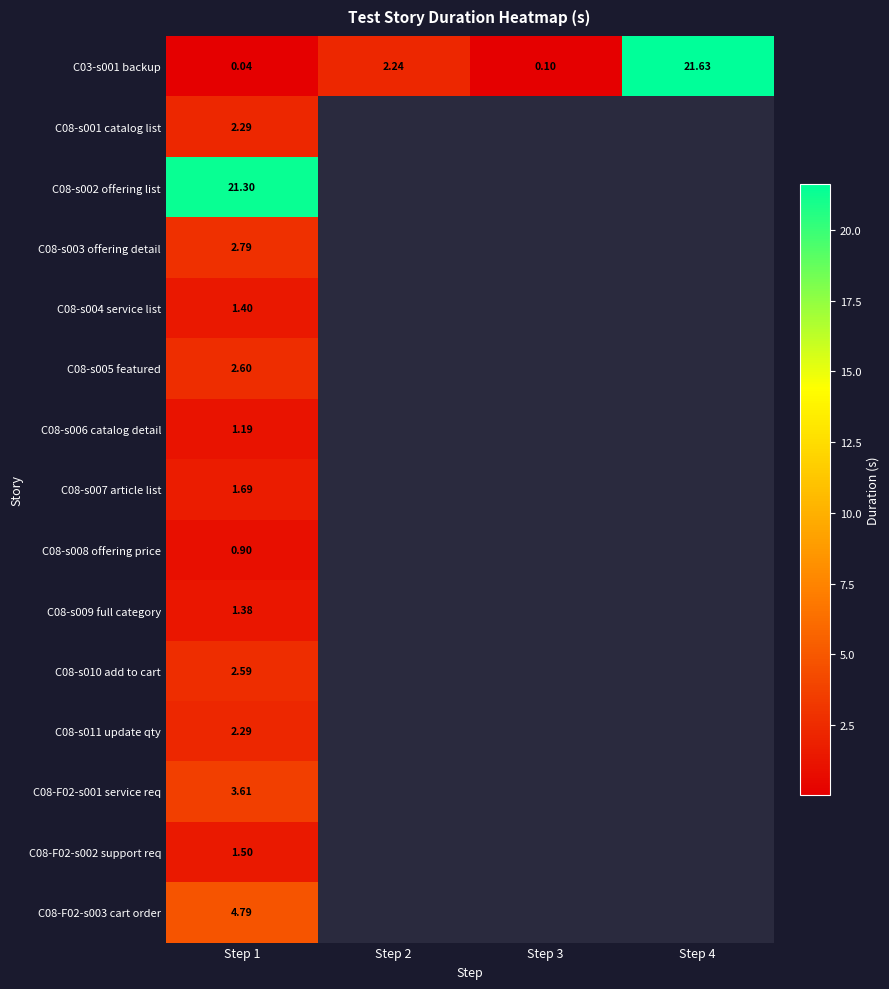

What is the total value across all series at Step 1?

50.4